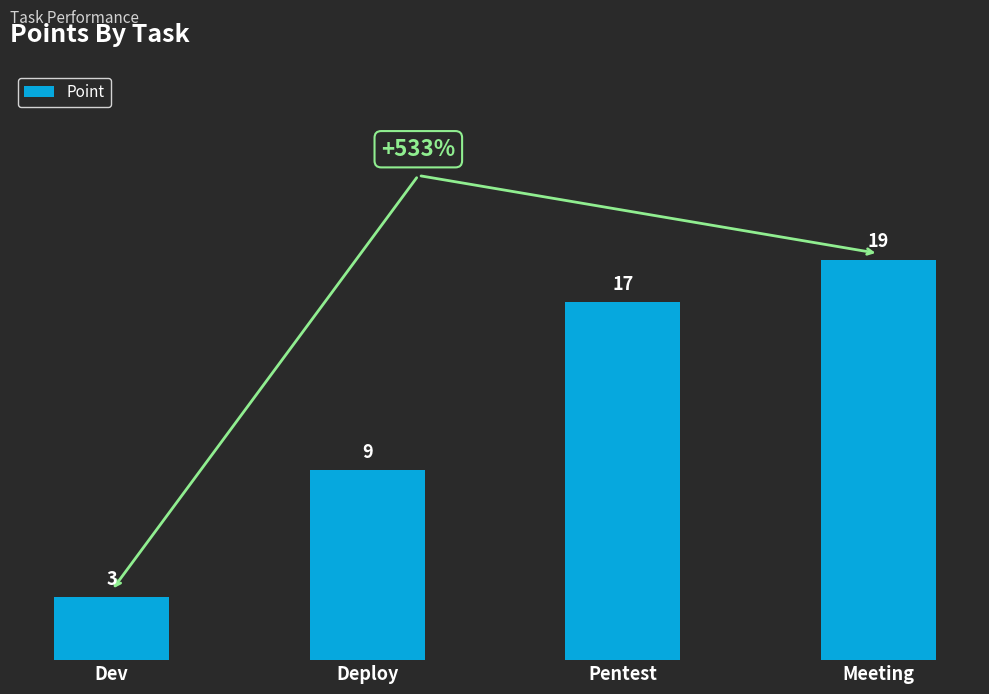

What position from the right is Dev?

4